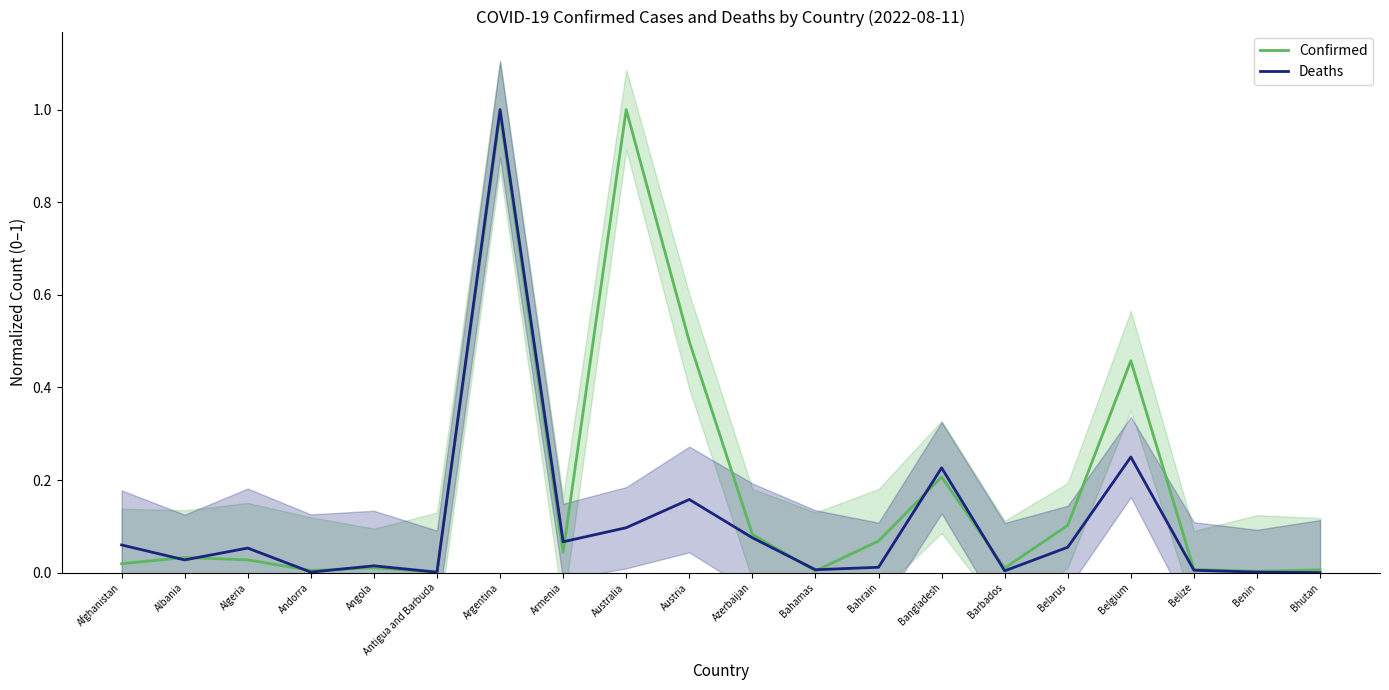

Rank the series by their average value, from lowest to highest.

Deaths, Confirmed